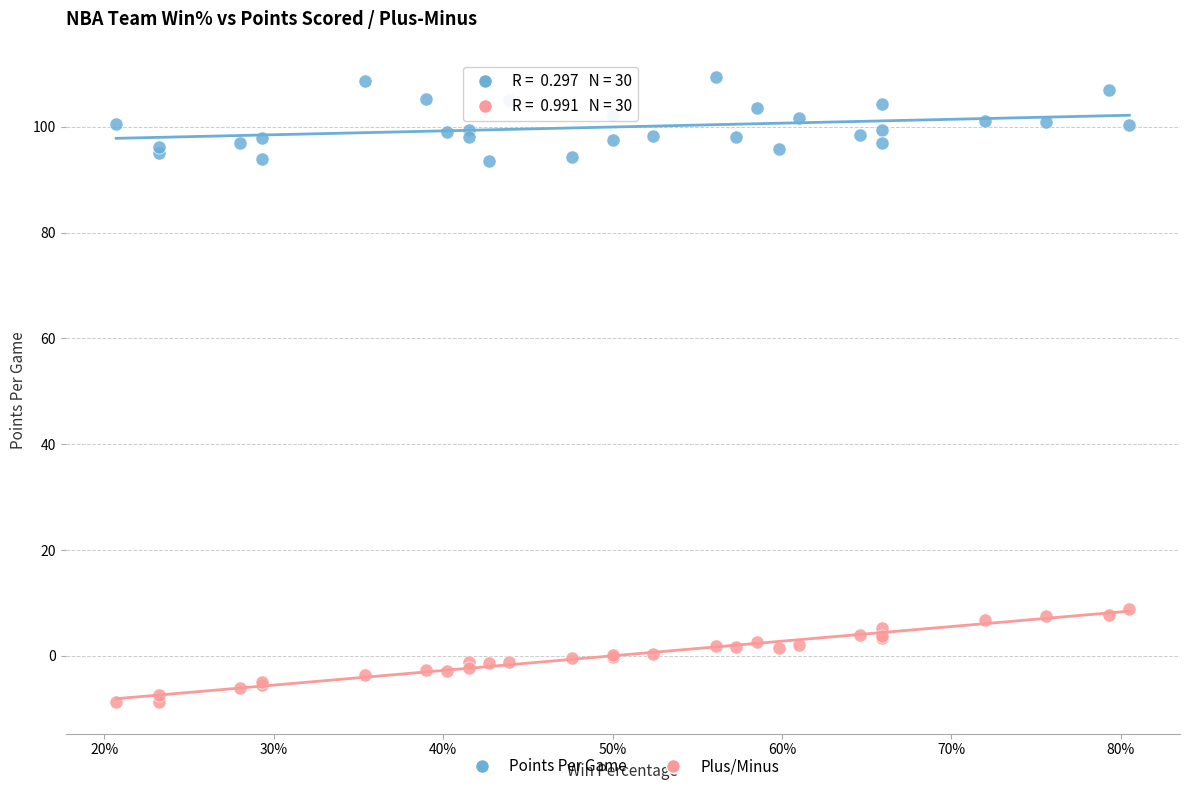

What are all the series names shown in the legend?

Points Per Game, Plus/Minus